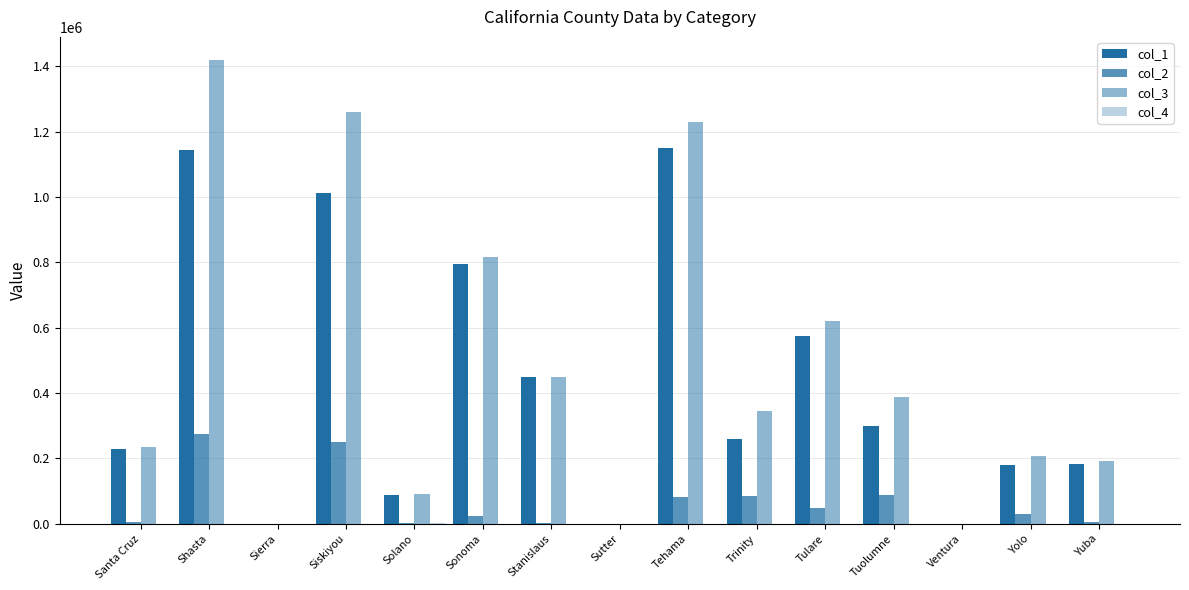

Reading right to left, transcribe all the data shown in this chart.

col_1: Yuba=184200	Yolo=179300	Ventura=0	Tuolumne=299000	Tulare=573000	Trinity=259200	Tehama=1148900	Sutter=0	Stanislaus=448000	Sonoma=793700	Solano=86900	Siskiyou=1011900	Sierra=0	Shasta=1142700	Santa Cruz=228600
col_2: Yuba=6800	Yolo=29400	Ventura=0	Tuolumne=87500	Tulare=48100	Trinity=85700	Tehama=81200	Sutter=0	Stanislaus=1800	Sonoma=23700	Solano=2100	Siskiyou=248700	Sierra=0	Shasta=275800	Santa Cruz=5900
col_3: Yuba=191000	Yolo=208700	Ventura=0	Tuolumne=386500	Tulare=621100	Trinity=344900	Tehama=1230100	Sutter=0	Stanislaus=449800	Sonoma=817400	Solano=90400	Siskiyou=1260600	Sierra=0	Shasta=1418500	Santa Cruz=234500
col_4: Yuba=0	Yolo=0	Ventura=0	Tuolumne=0	Tulare=0	Trinity=0	Tehama=0	Sutter=0	Stanislaus=0	Sonoma=0	Solano=1400	Siskiyou=0	Sierra=0	Shasta=0	Santa Cruz=0